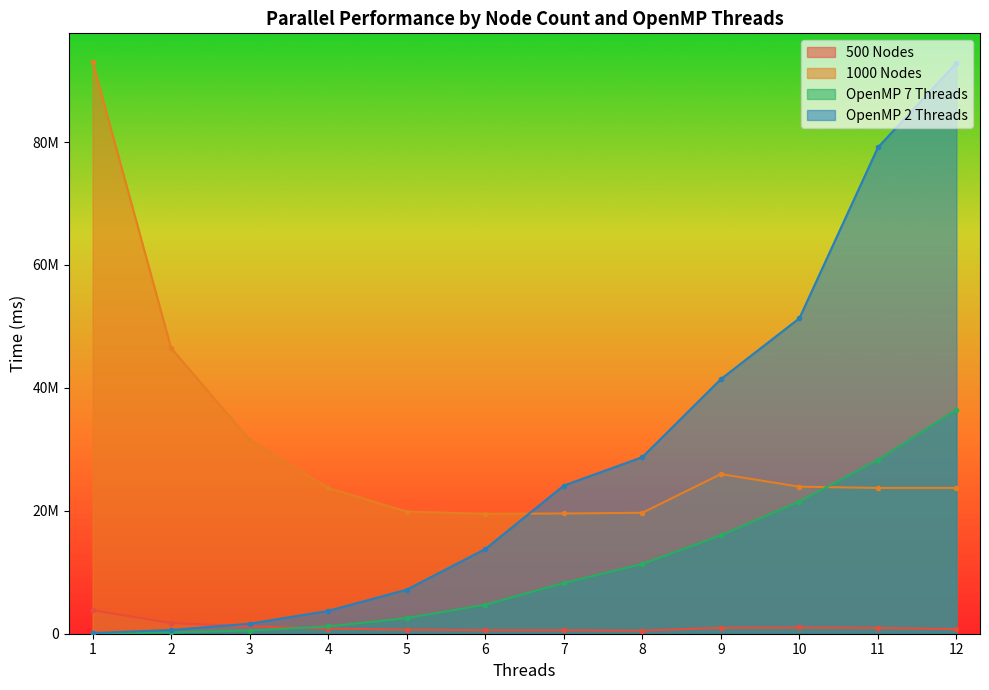

At which category is the sum across all series the highest?

12